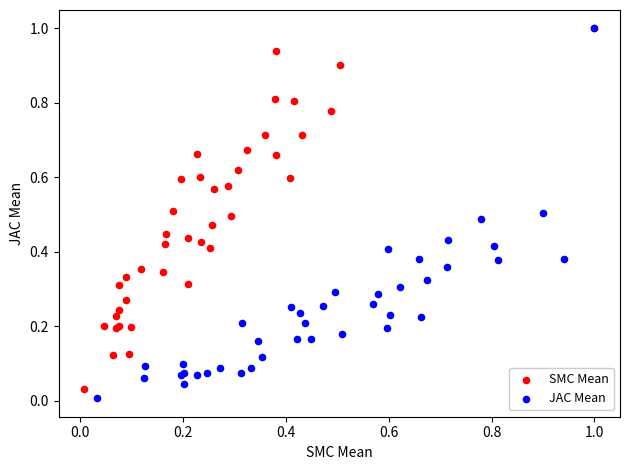

Which series has the largest Y range (max minus min)?

JAC Mean